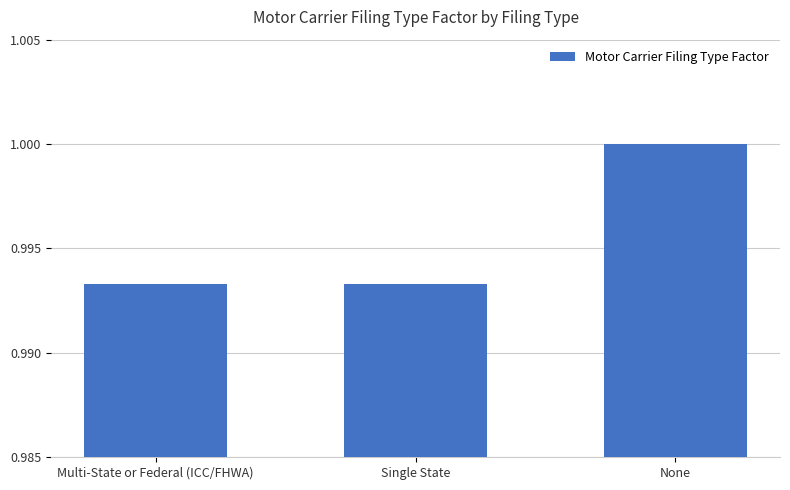

Count the values in the range 0 to 1.

3